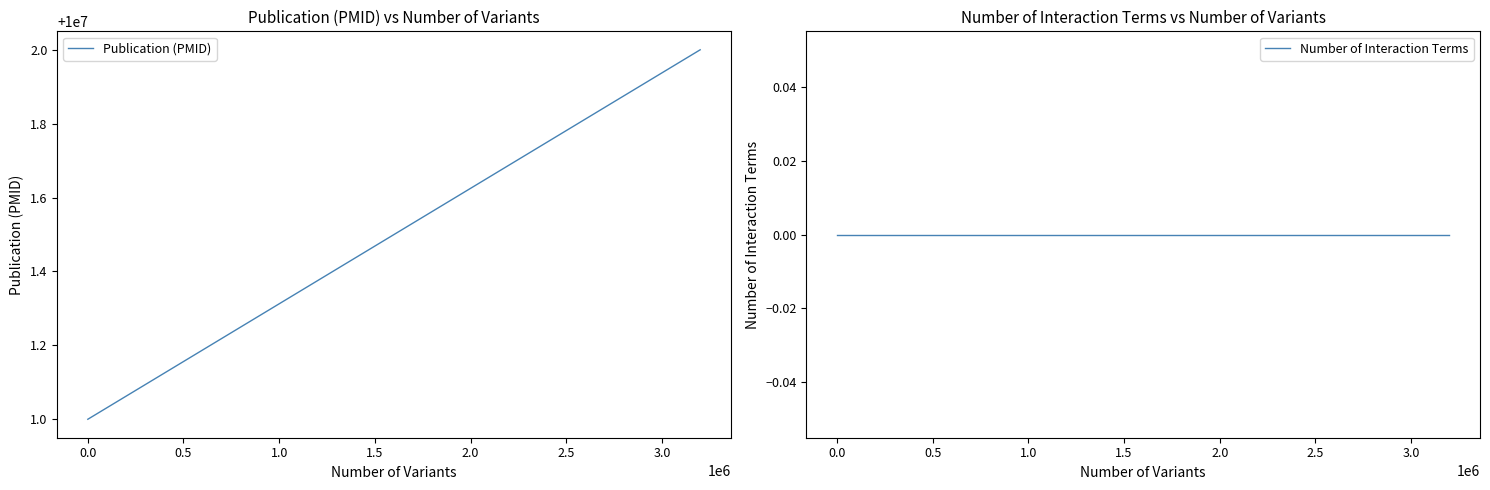

What is the approximate value of Publication (PMID) at 0.0?

10000001